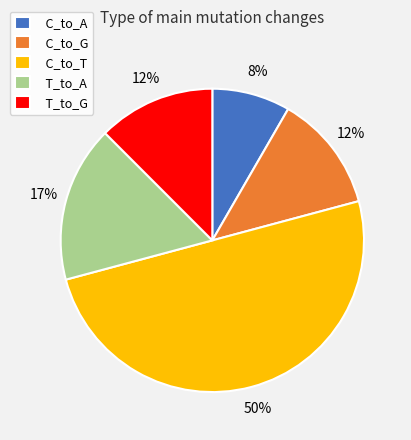

How many slices are in this pie chart?

5